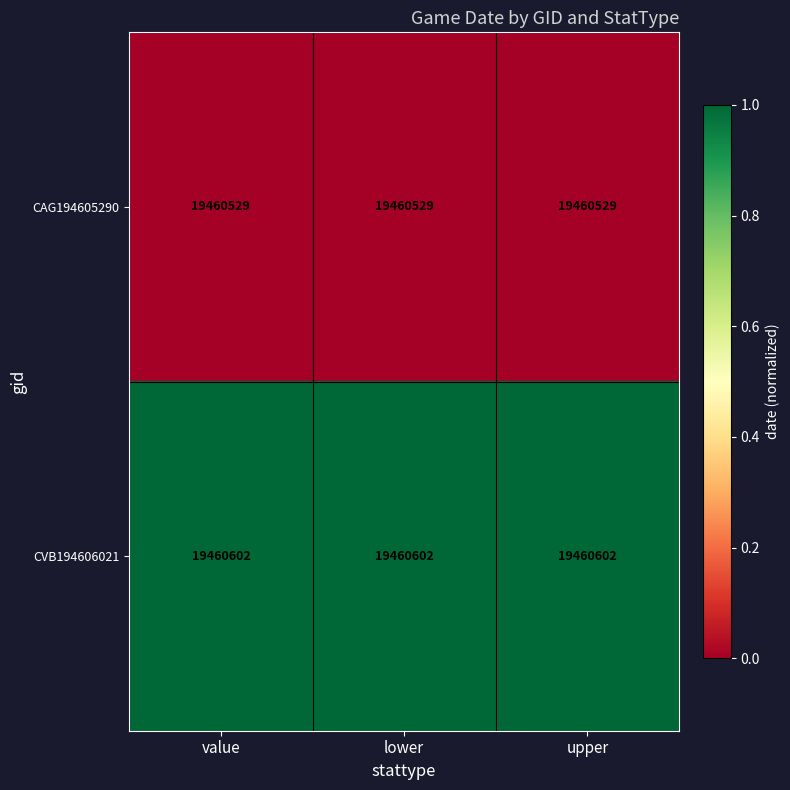

What is the total value across all series at value?

38921131